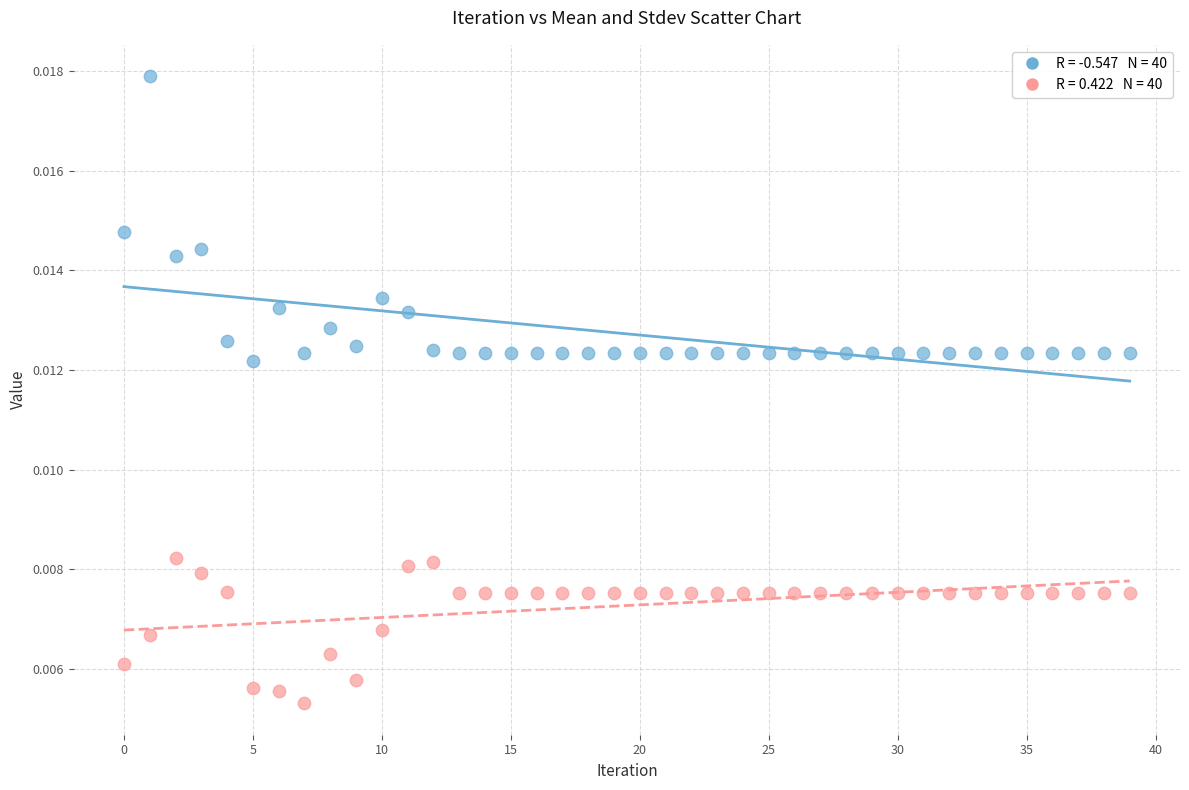

How many data points are displayed?

80